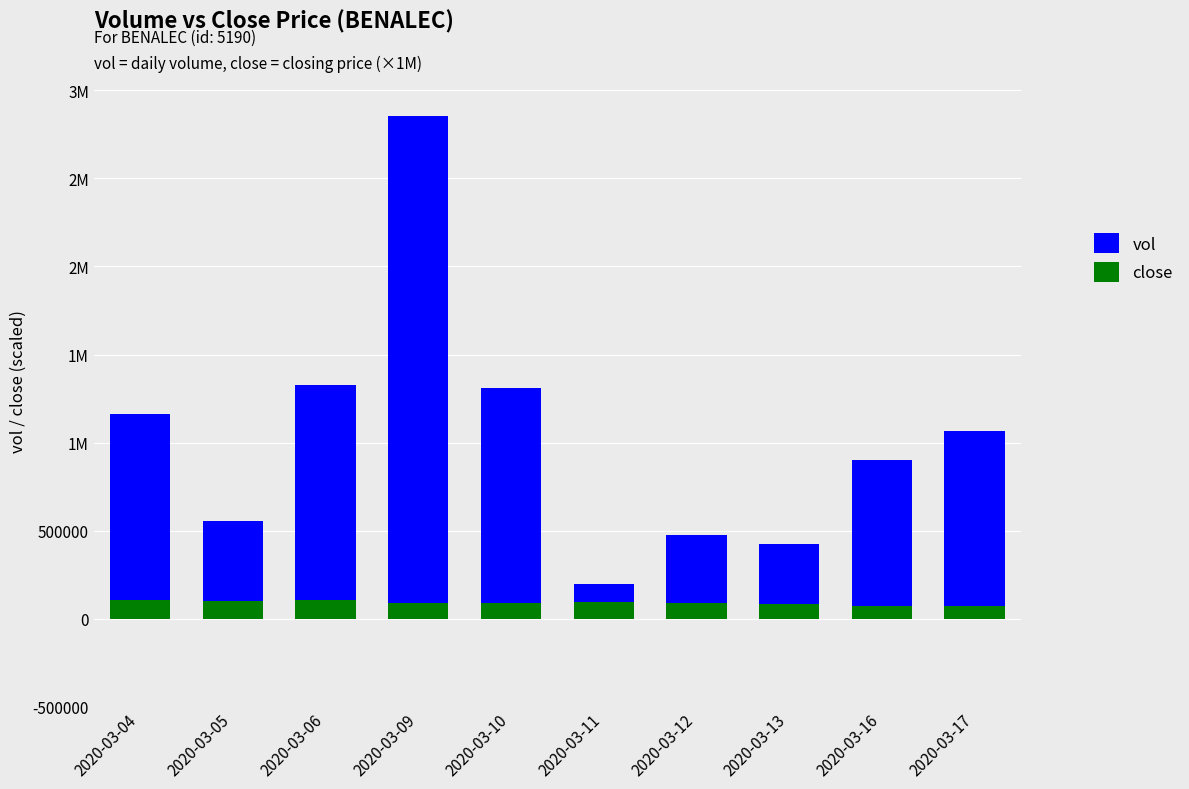

What is the total value across all series at 2020-03-11?

294000